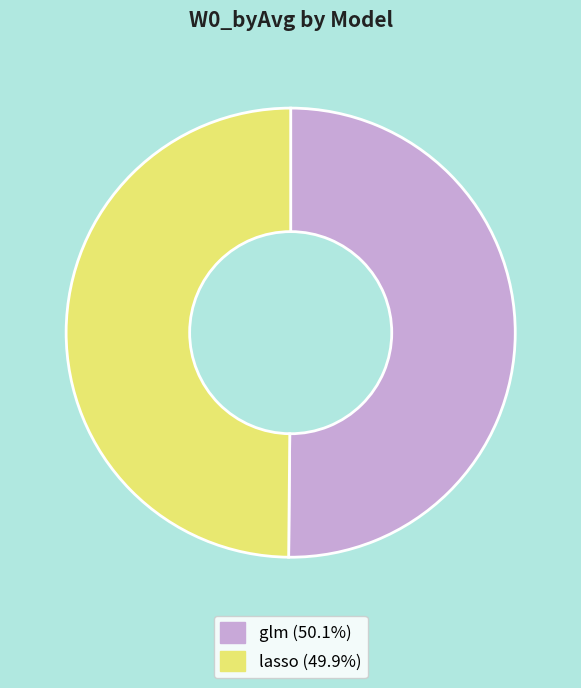

Do glm (50.1%) and lasso (49.9%) together represent more than half of the pie?

Yes